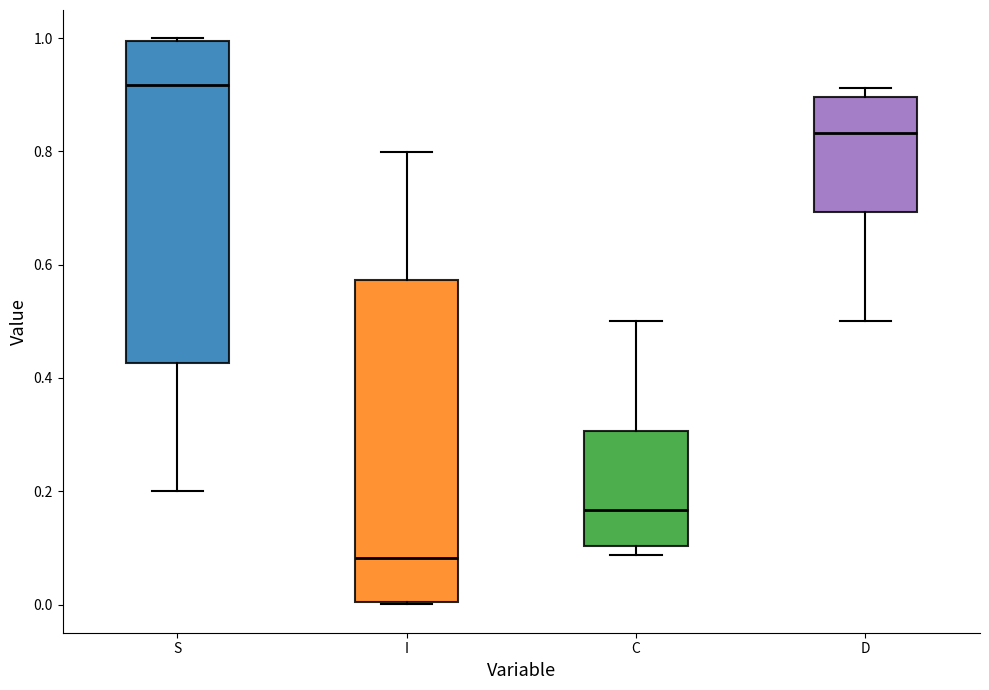

Where does the lower whisker of the box for D end on the y-axis? The values are not printed on the chart, so give them approximately, as read against the axis.

0.50